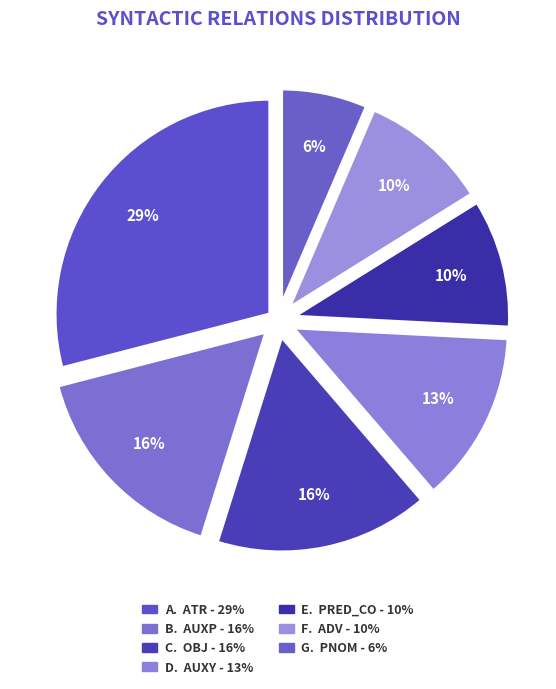

Which category has the biggest portion of the pie?

ATR